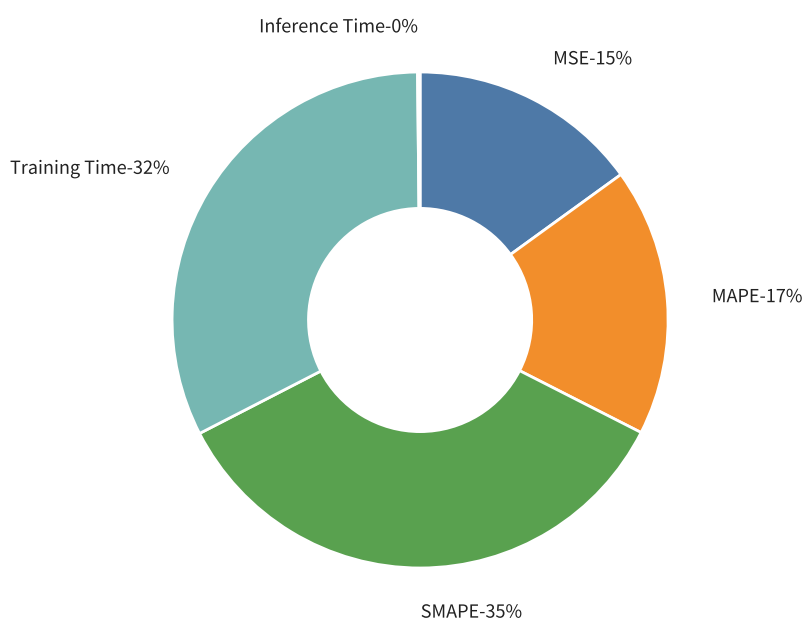

Between SMAPE and Inference Time, which is larger?

SMAPE